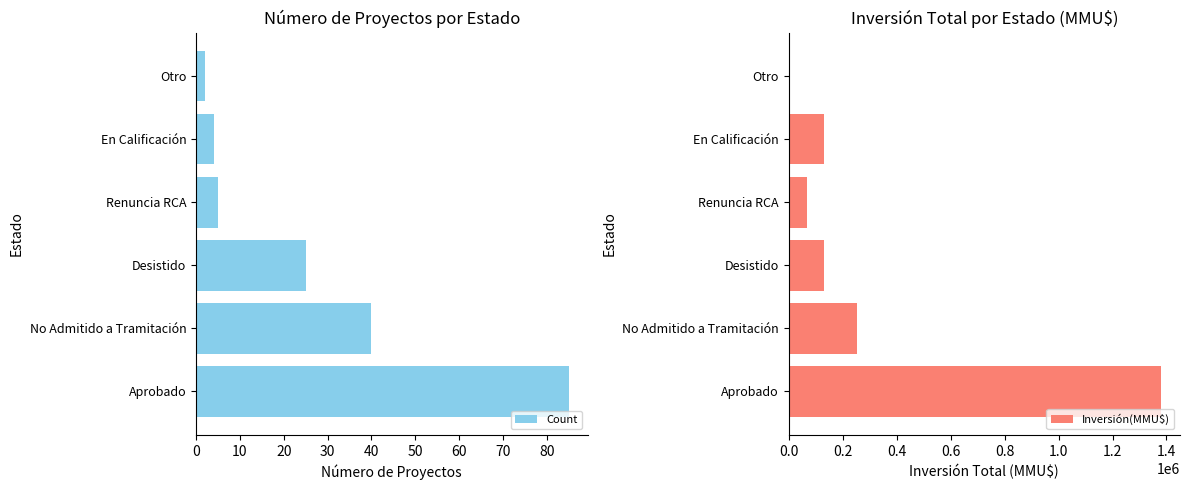

Count the number of data series in this chart.

2